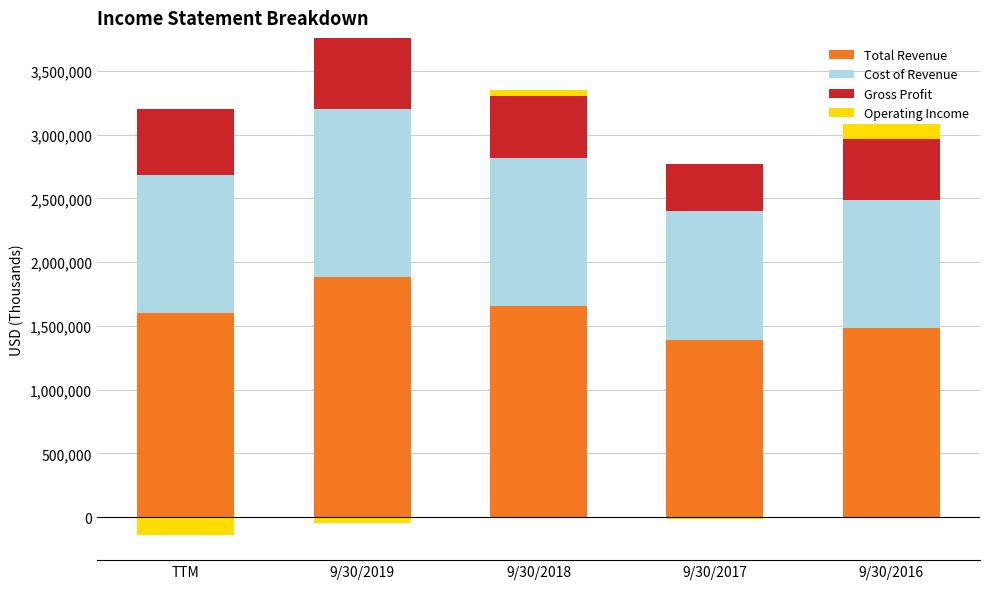

What is the difference between the highest and lowest values at 9/30/2019?

1879596